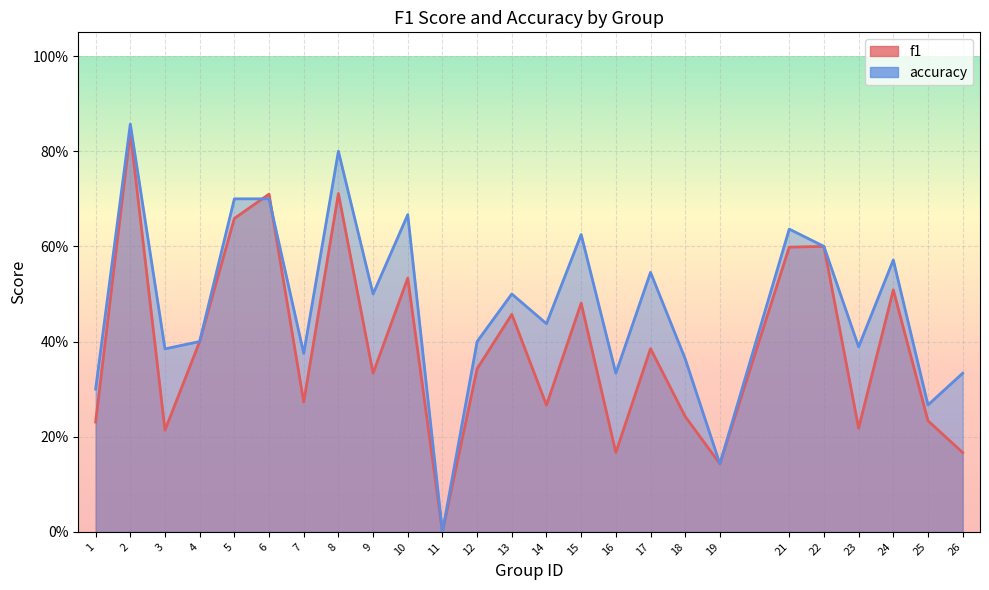

At which category does accuracy reach its first local peak?

2